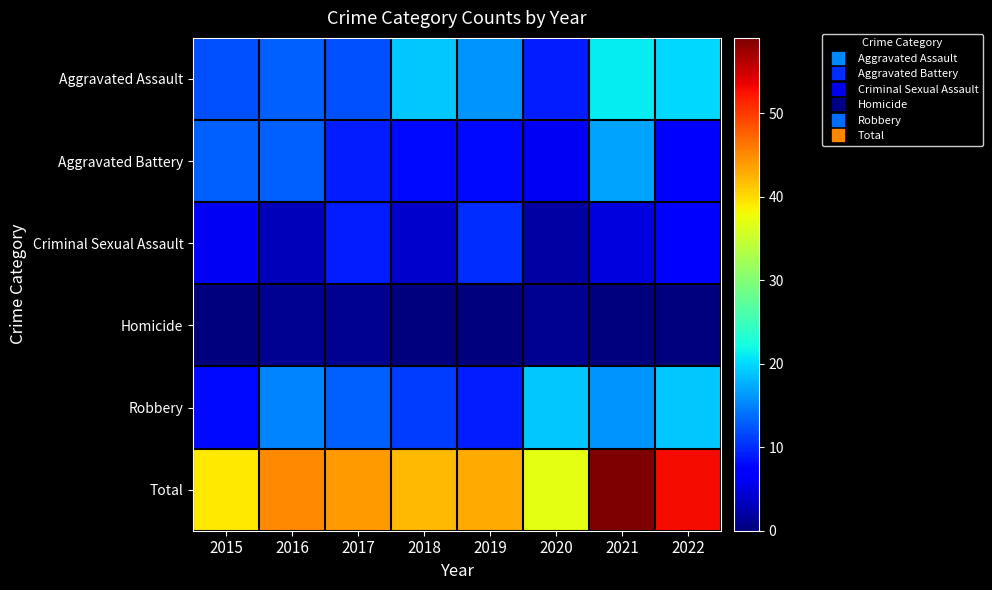

Reading right to left, transcribe all the data shown in this chart.

Aggravated Assault: 2022=20	2021=21	2020=9	2019=16	2018=19	2017=12	2016=13	2015=12
Aggravated Battery: 2022=7	2021=17	2020=6	2019=8	2018=8	2017=9	2016=13	2015=13
Criminal Sexual Assault: 2022=7	2021=5	2020=2	2019=10	2018=4	2017=9	2016=3	2015=6
Homicide: 2022=0	2021=0	2020=1	2019=0	2018=0	2017=1	2016=1	2015=0
Robbery: 2022=19	2021=16	2020=19	2019=9	2018=11	2017=13	2016=15	2015=8
Total: 2022=53	2021=59	2020=37	2019=43	2018=42	2017=44	2016=45	2015=39